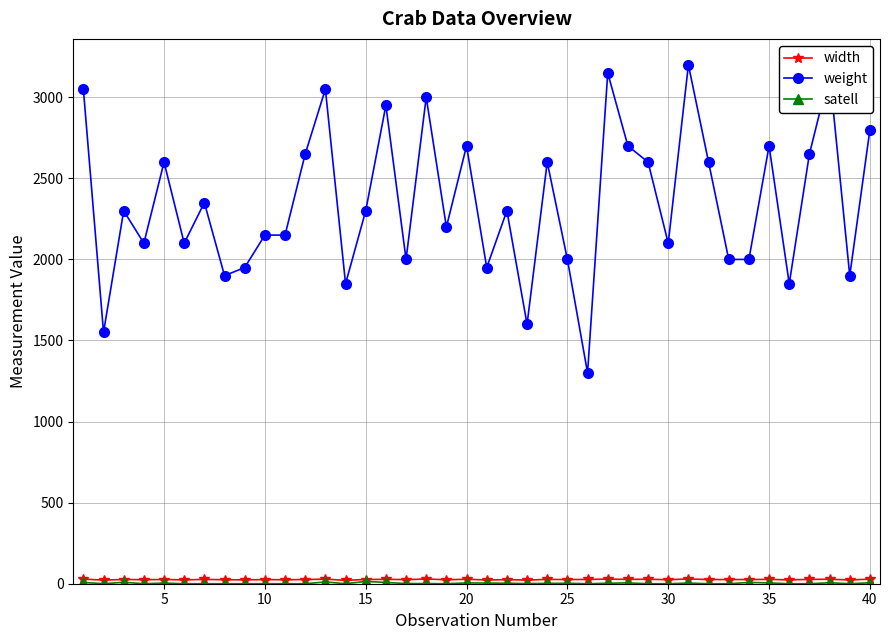

What is the minimum value for weight?

1300.0